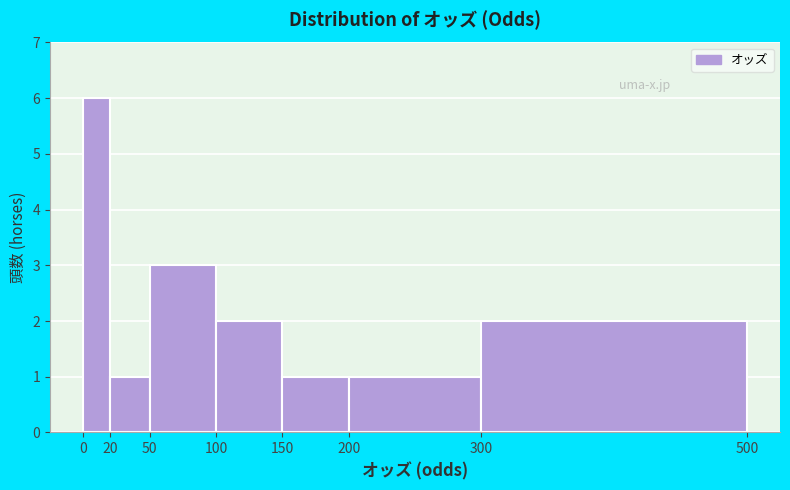

Reading left to right, list every bar in this chart as the range it spans on the x-axis followed by its height. The values are not printed on the chart, so give them approximately, as read against the axis.

0 to 20: 6
20 to 50: 1
50 to 100: 3
100 to 150: 2
150 to 200: 1
200 to 300: 1
300 to 500: 2